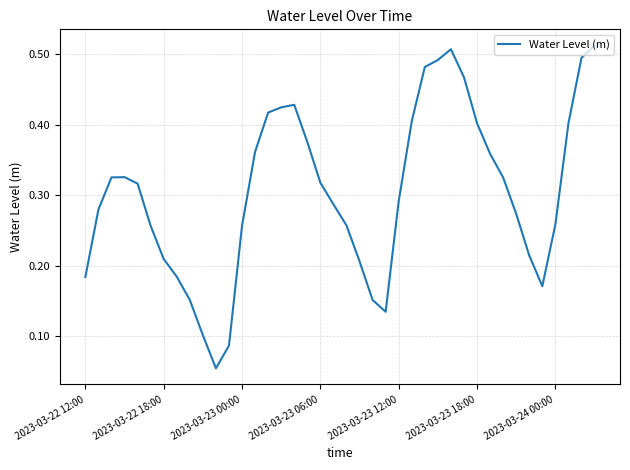

How many categories are shown in the chart?

40